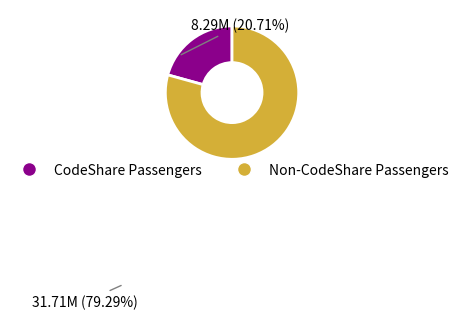

Rank the categories by value from highest to lowest.

Non-CodeShare Passengers, CodeShare Passengers